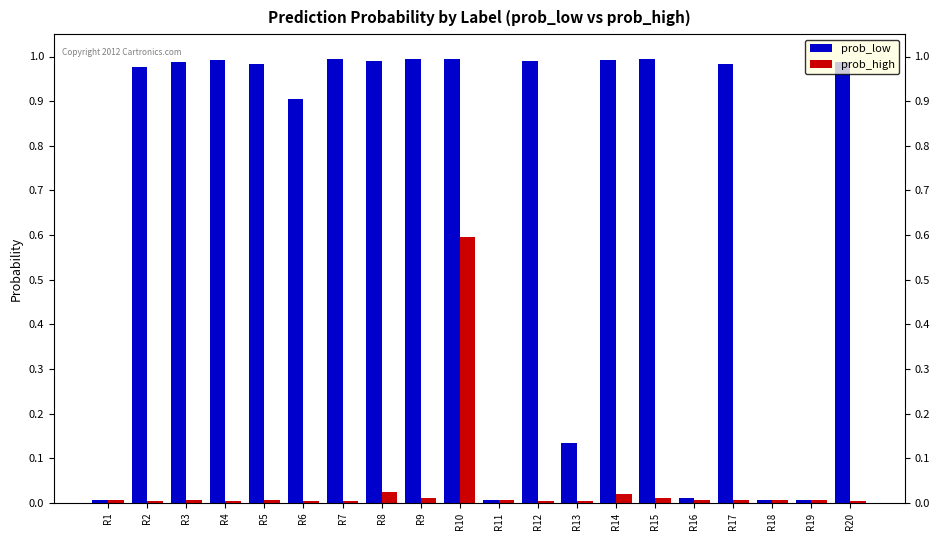

At R14, list the series in order from largest to smallest.

prob_low, prob_high